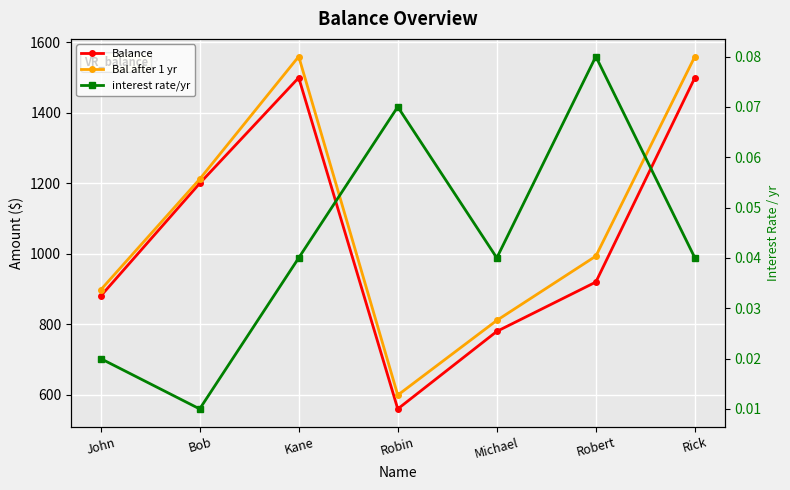

Where is the first local maximum for Balance?

Kane